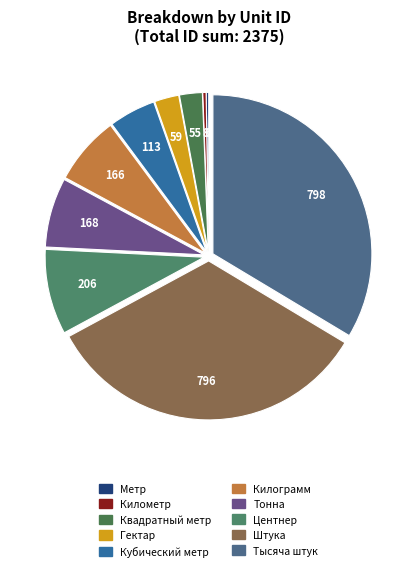

To the nearest percent, what is the combined percentage of Центнер and Кубический метр?

13%